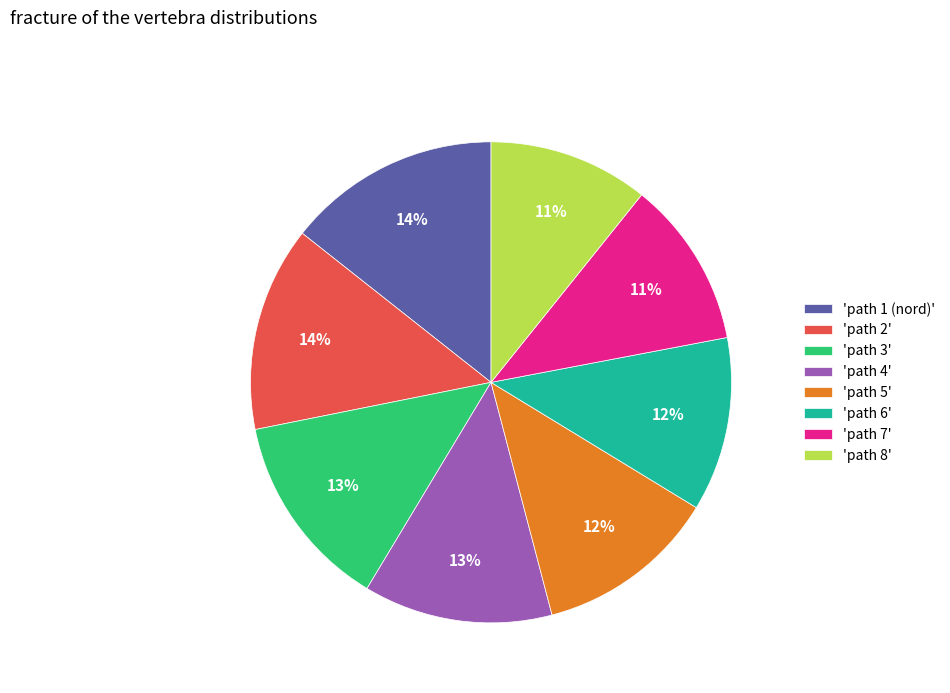

Is the sum of 'path 3' and 'path 8' greater than half?

No